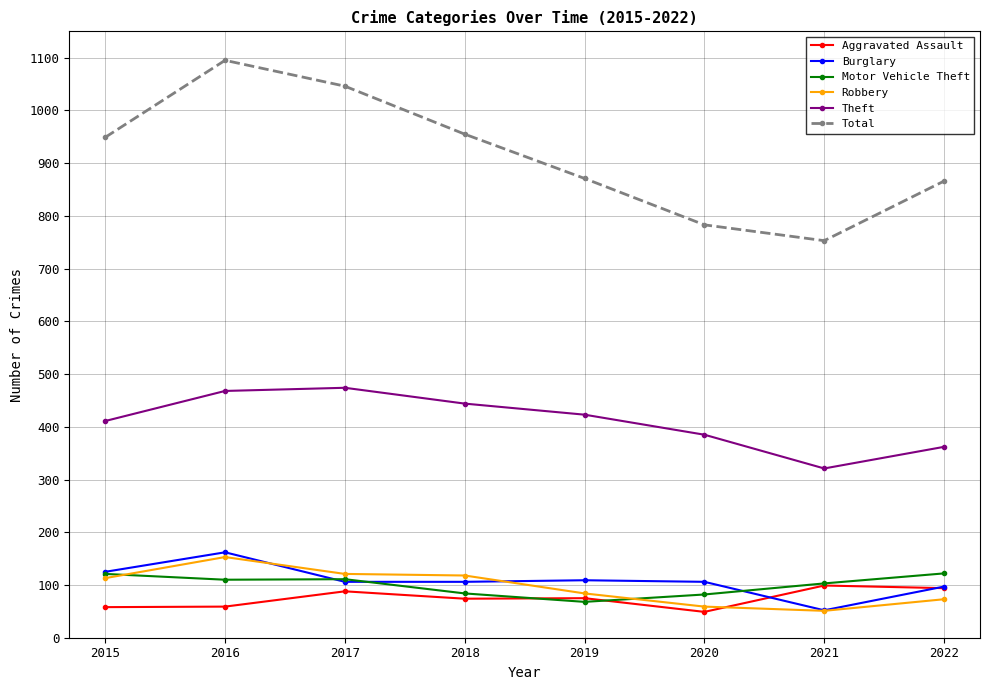

After their last crossing, which series has the higher values: Motor Vehicle Theft or Burglary?

Motor Vehicle Theft